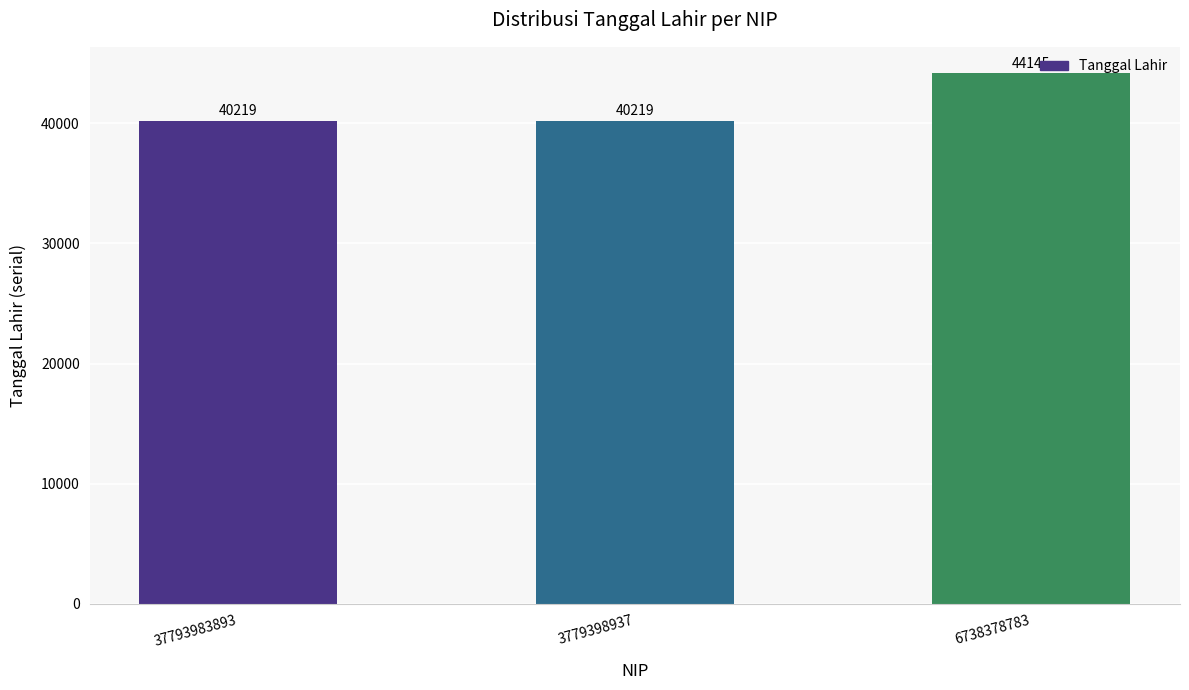

Reading left to right, list all the values displayed in this chart.

37793983893=40219	3779398937=40219	6738378783=44145